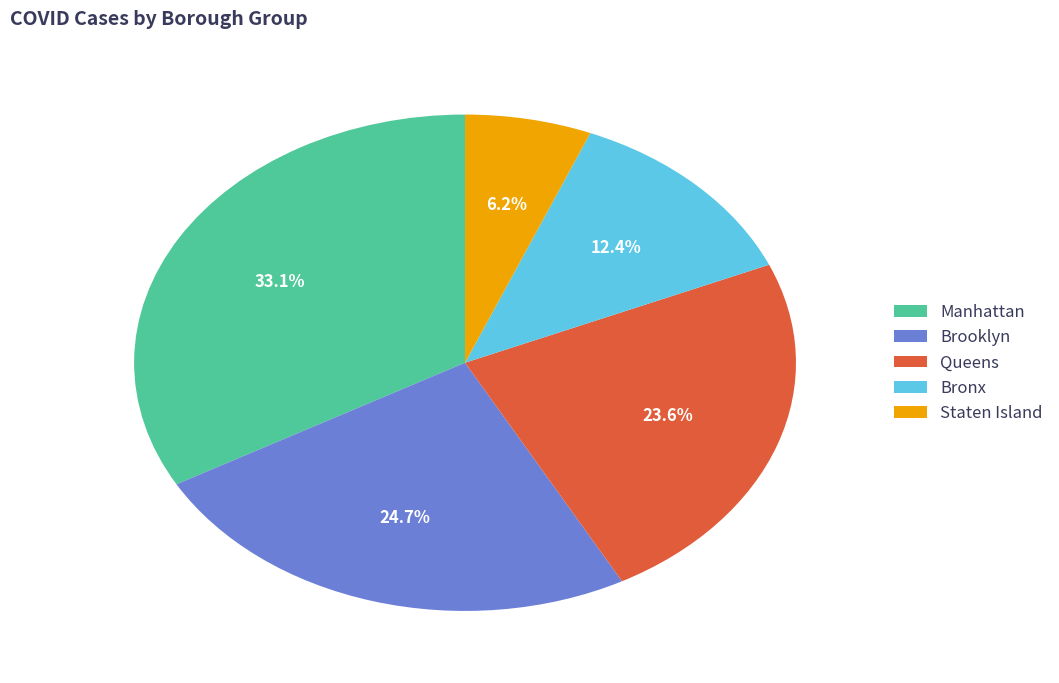

Does any single category account for the majority?

No